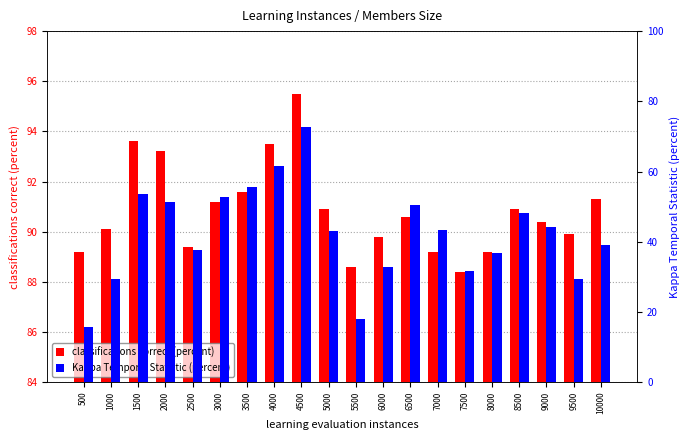

Which has a higher value, 2000 or 9000?

2000